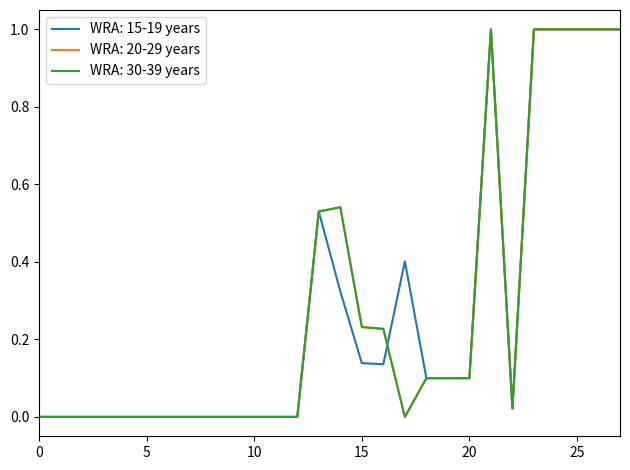

At how many categories does at least one series exceed 0?

15